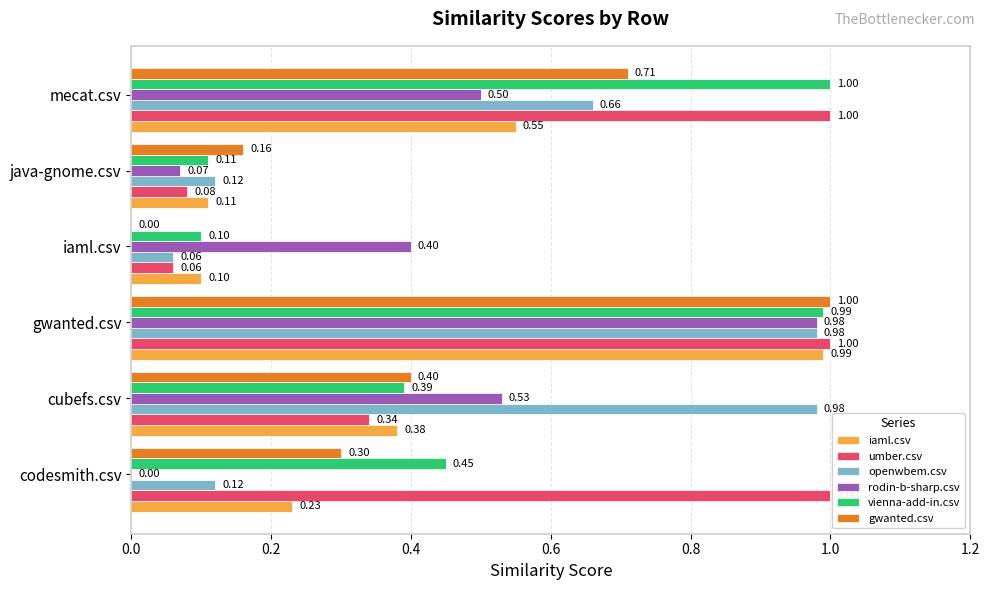

Between cubefs.csv and java-gnome.csv, which series saw the biggest shift?

openwbem.csv